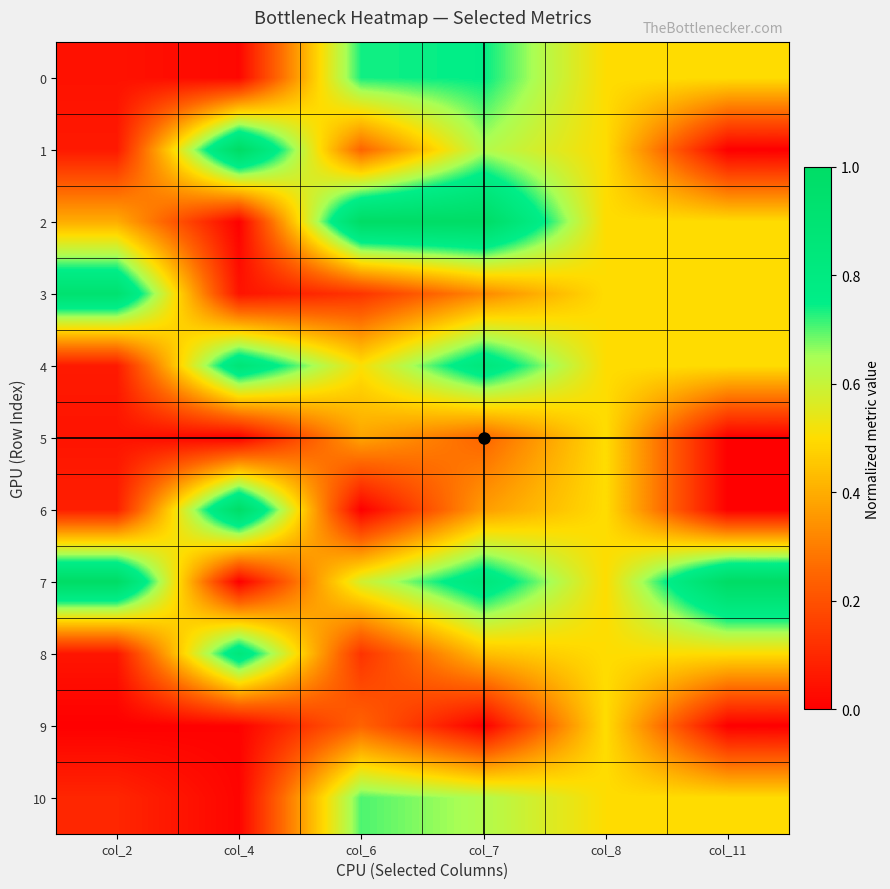

Which series changed the most between col_8 and col_11?

1